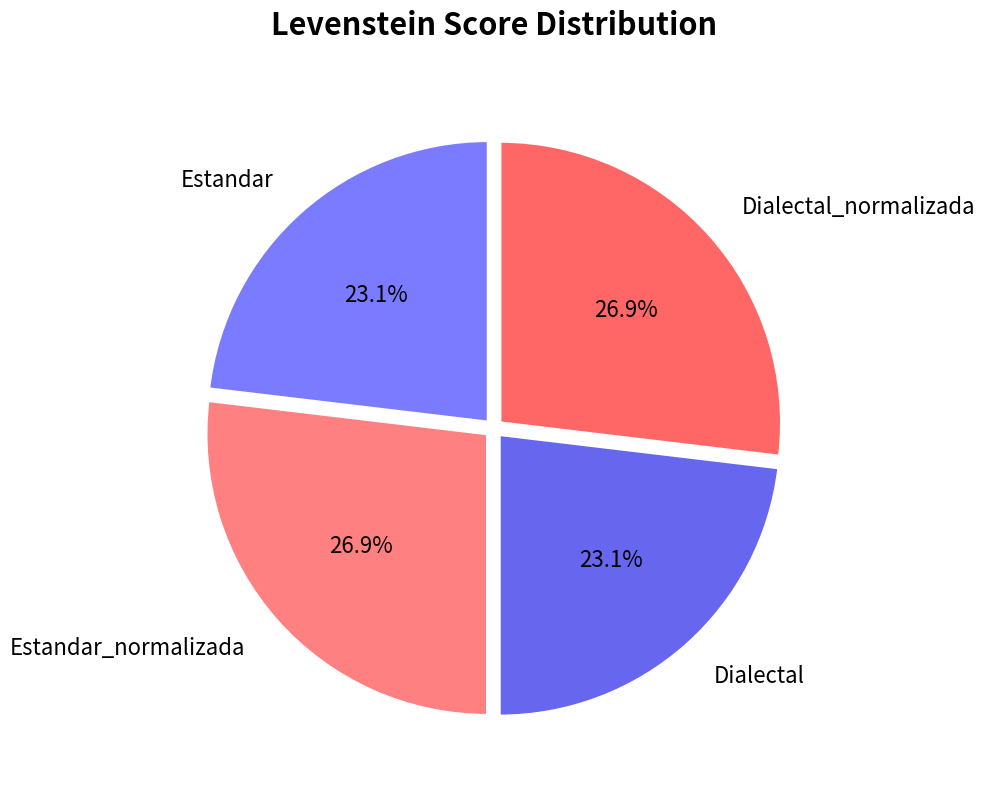

To the nearest percent, what percentage of the pie is Estandar?

23%